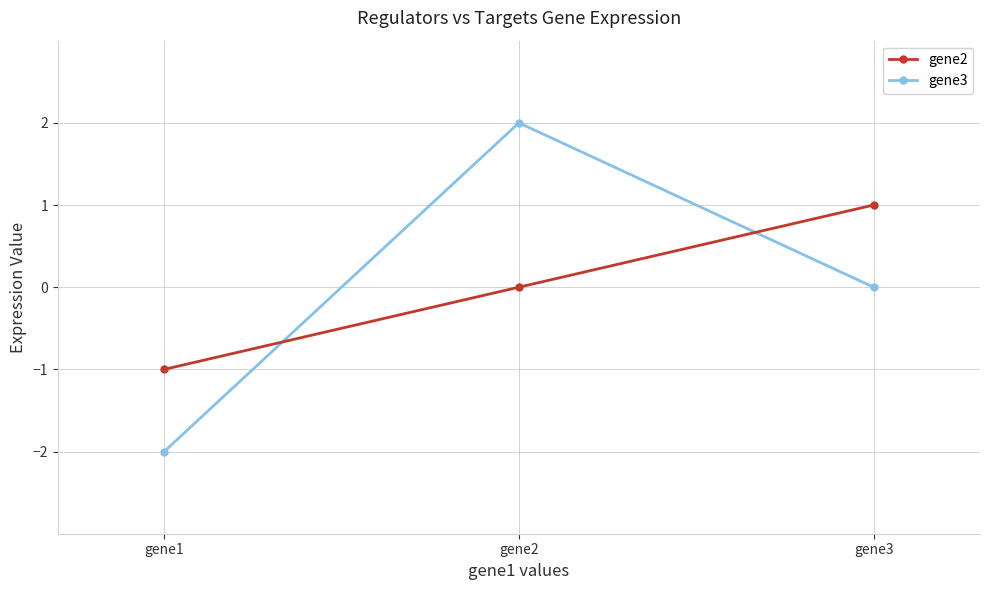

What is the difference between the highest and lowest values at gene3?

1